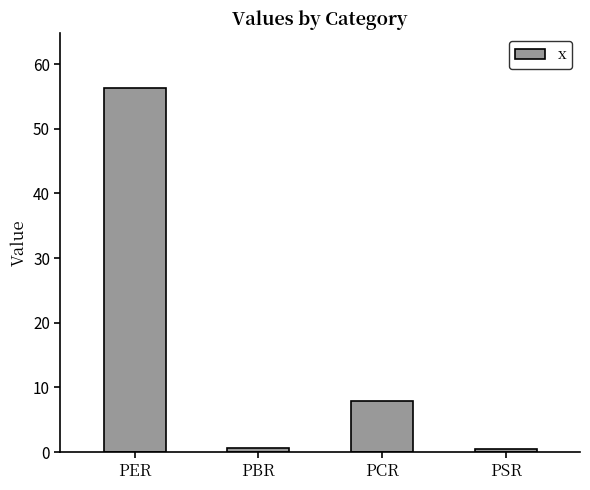

Approximately how many times larger is the value at PBR compared to PCR?

0.1